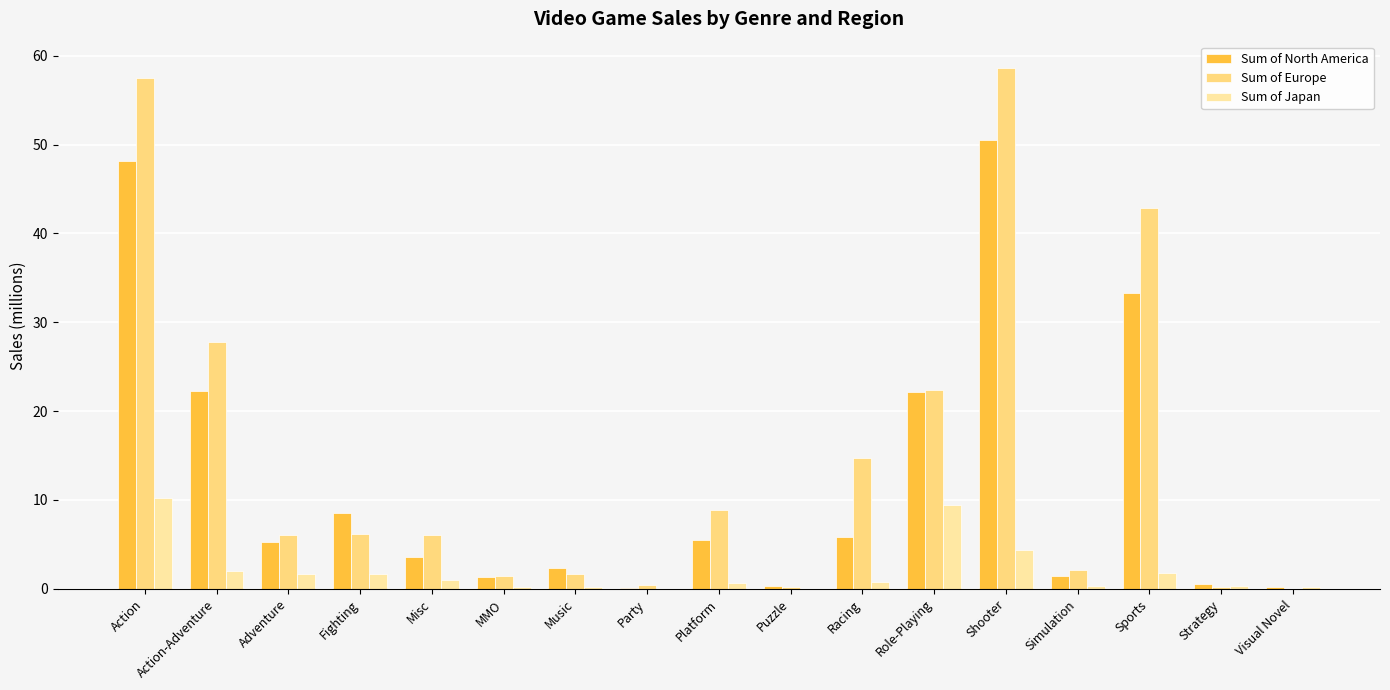

How many distinct data groups are displayed?

3